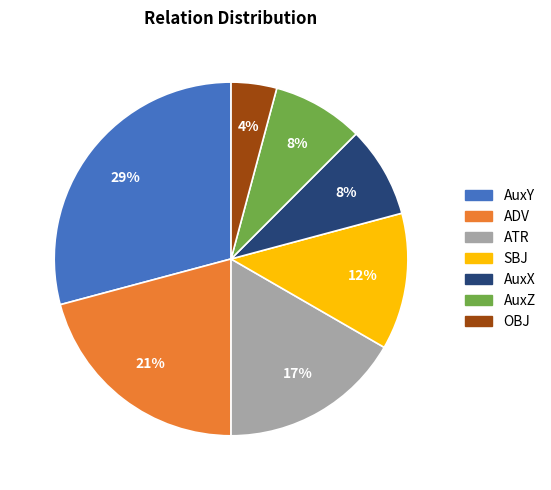

Is the sum of AuxZ and SBJ greater than half?

No